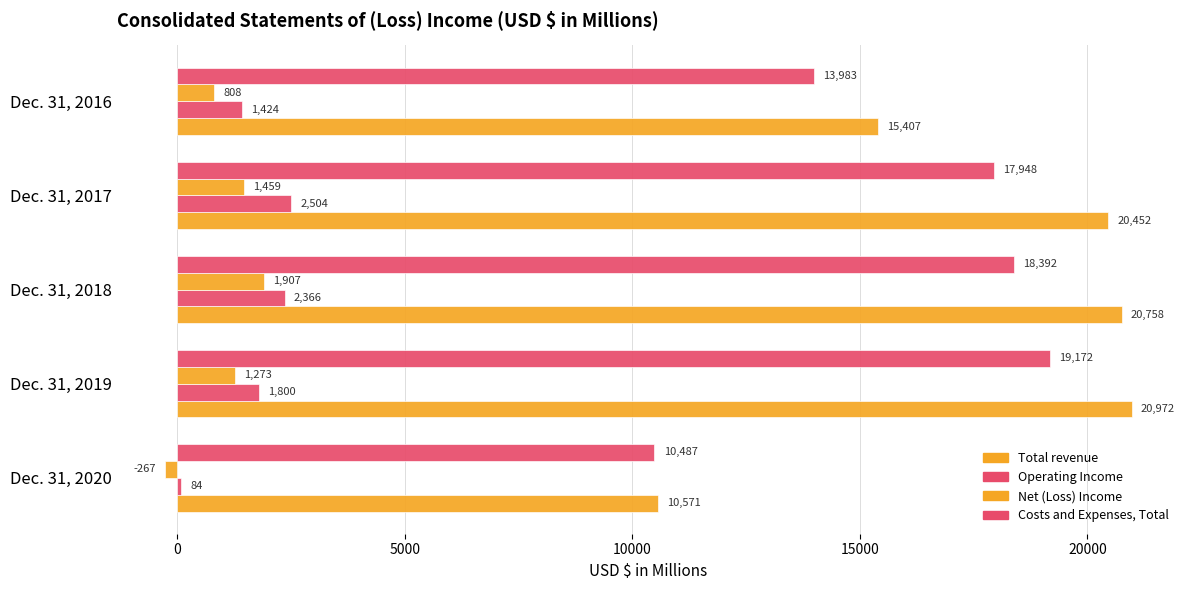

How many values in the Operating Income series are below 1800?

2